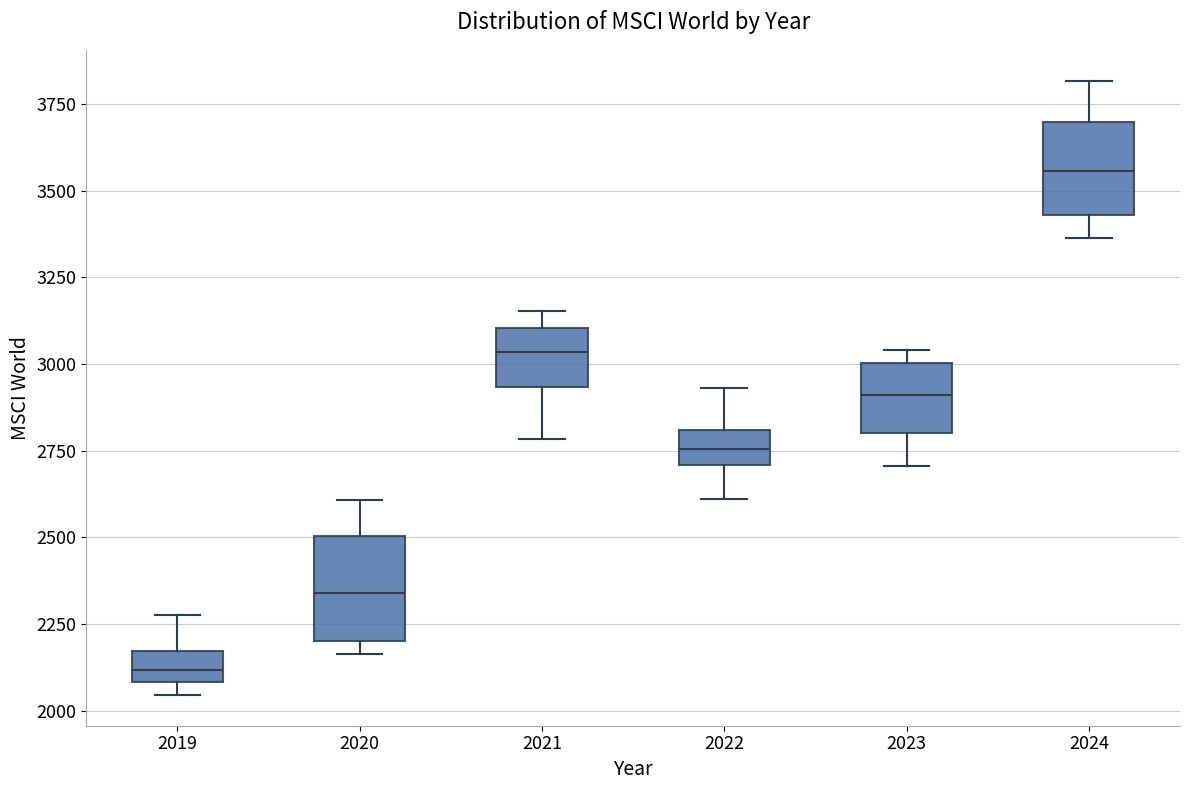

Which box has the highest median line?

2024